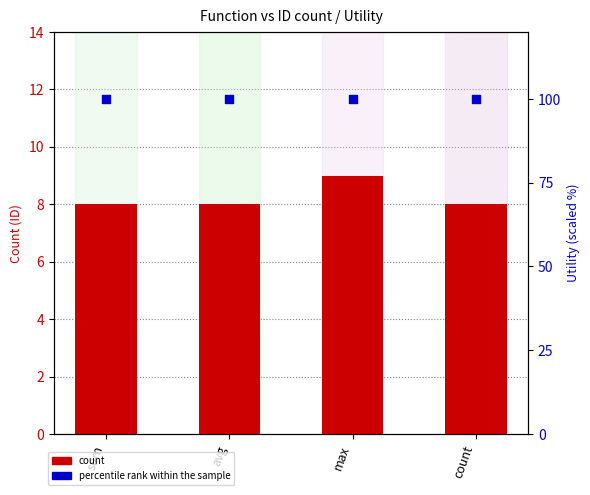

What are all the series names shown in the legend?

count, percentile rank within the sample